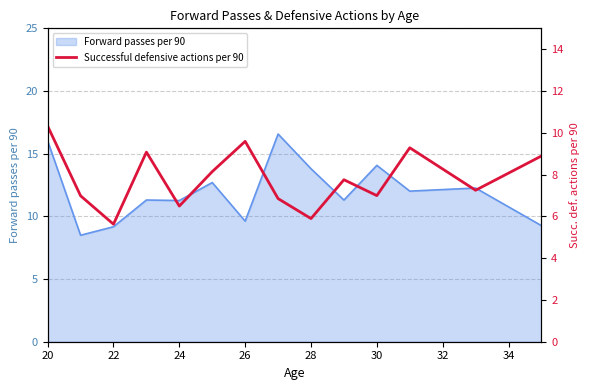

The value of Forward passes per 90 at 22 is 9.2. True or false?

True